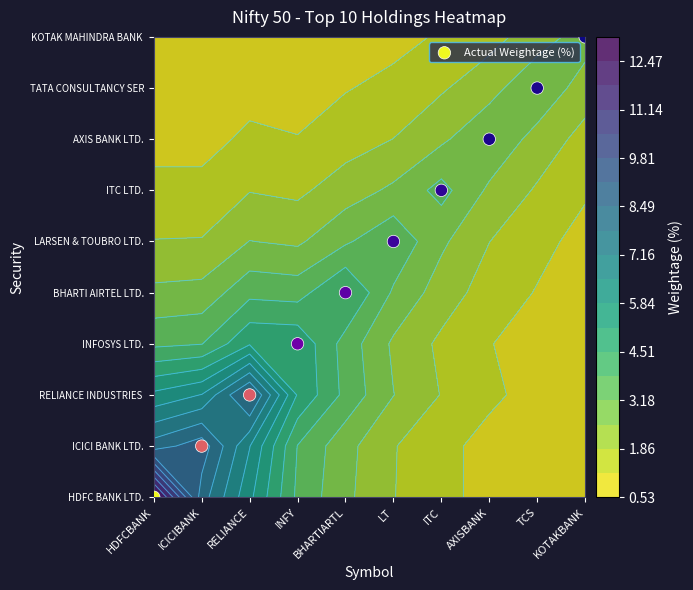

Rank the categories by value from highest to lowest.

KOTAKBANK, TCS, AXISBANK, ITC, LT, BHARTIARTL, INFY, RELIANCE, ICICIBANK, HDFCBANK